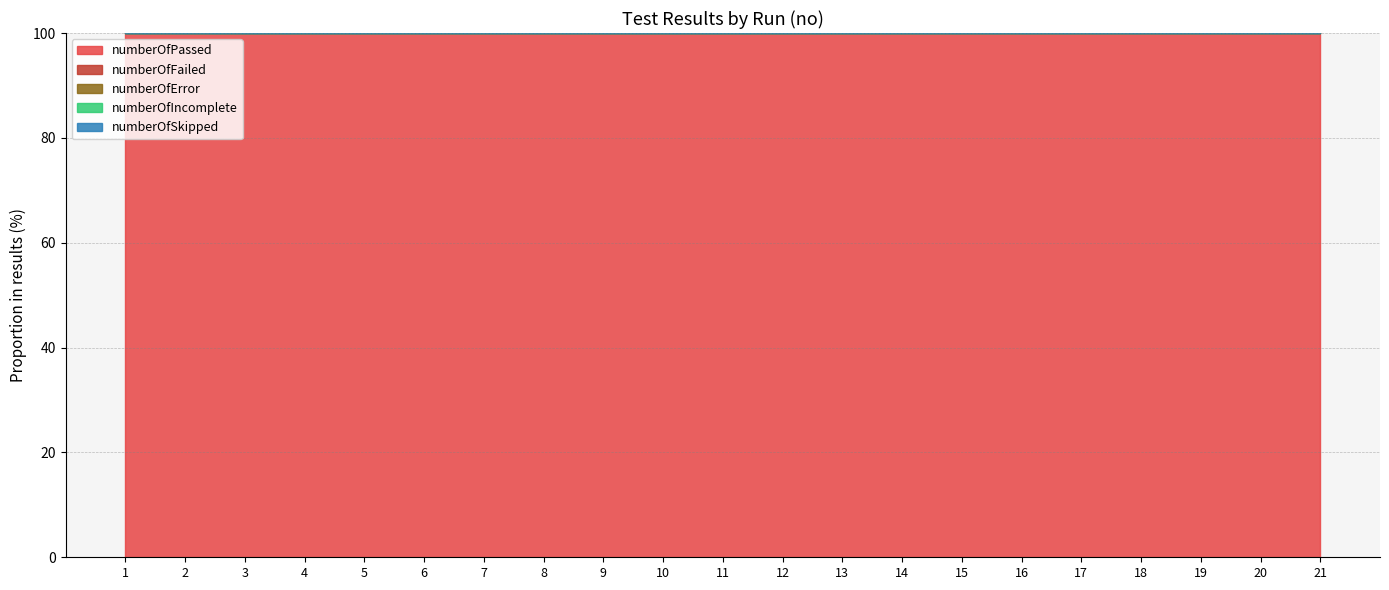

True or false: numberOfSkipped and numberOfPassed cross at least once.

False